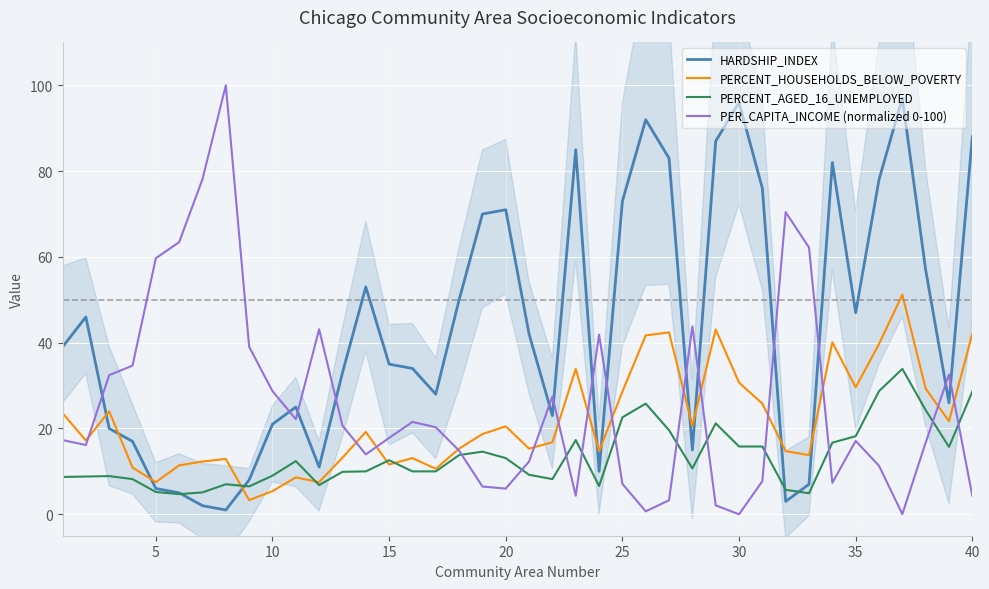

Which series ends up on top after the final intersection of HARDSHIP_INDEX and PERCENT_HOUSEHOLDS_BELOW_POVERTY?

HARDSHIP_INDEX